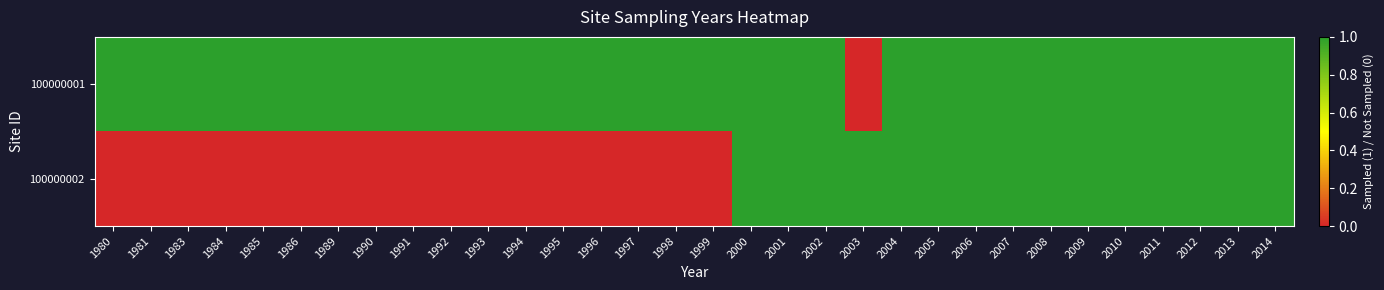

Which series has the largest range (max minus min)?

100000001